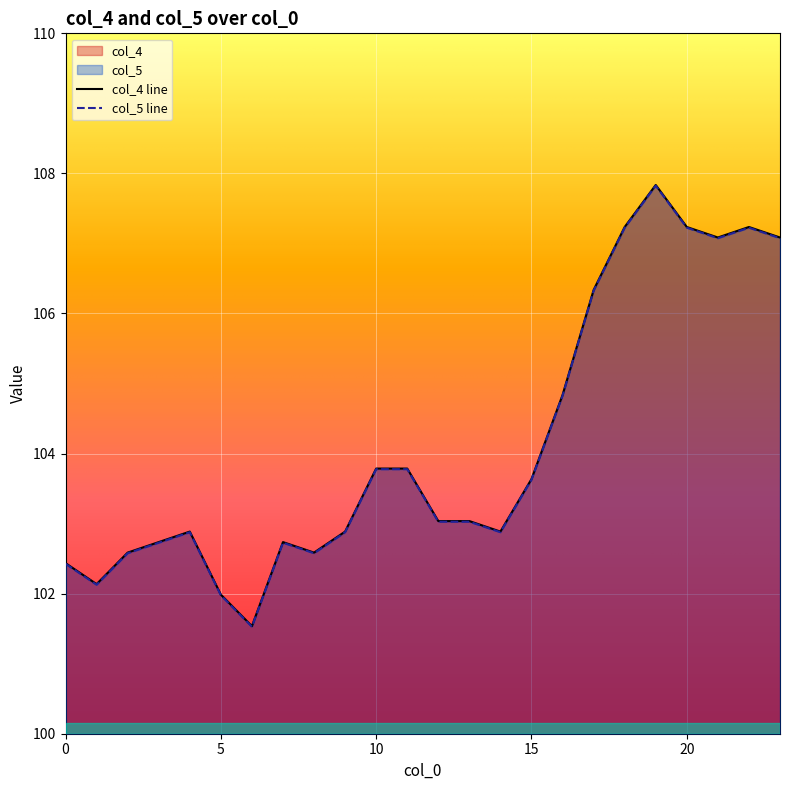

Is it true that col_5 equals 106.3 at 17?

True